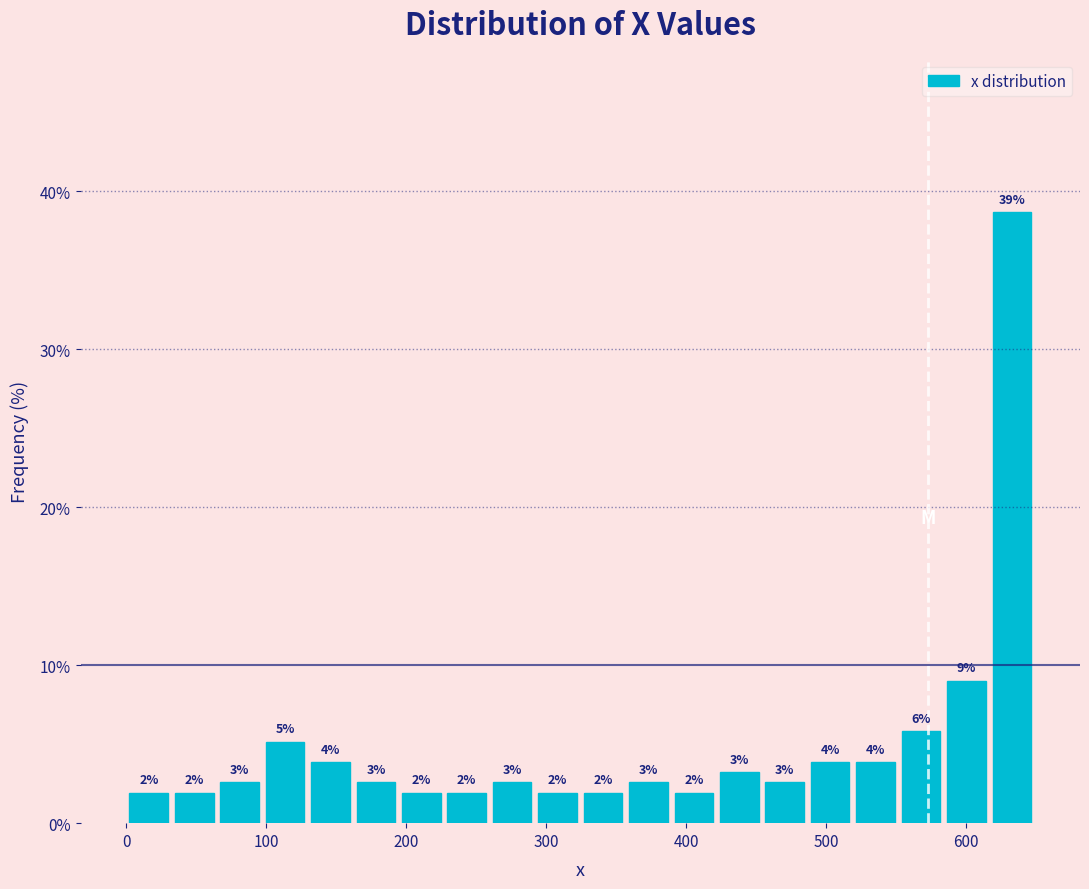

Read against the x-axis, roughly where is the centre of the tallest bar?

630